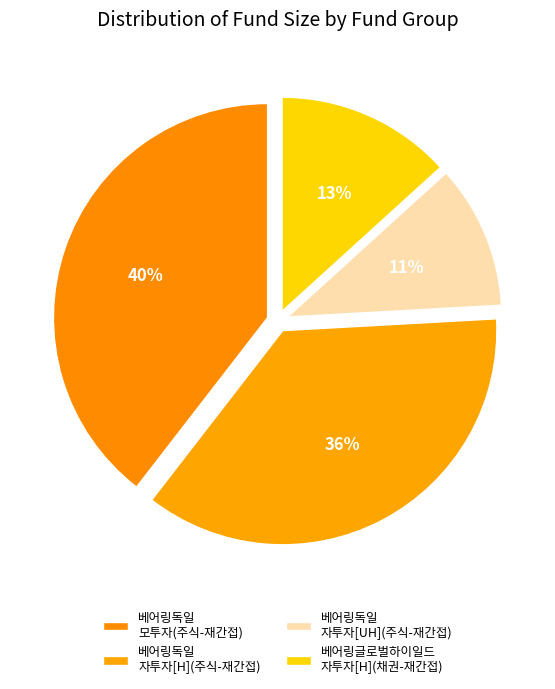

Which slice is the smallest?

베어링독일 자투자[UH](주식-재간접)